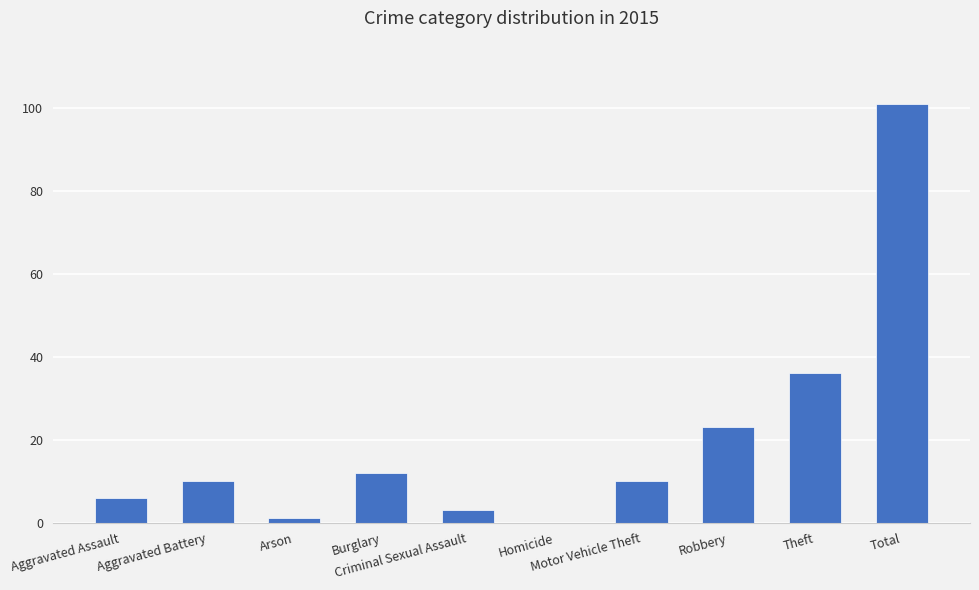

Count the number of data series in this chart.

1